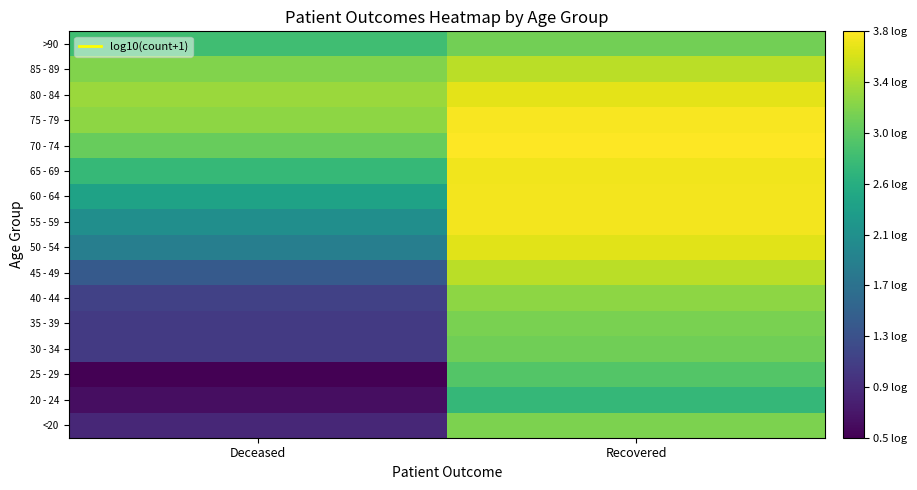

What is the smallest value displayed?

0.5